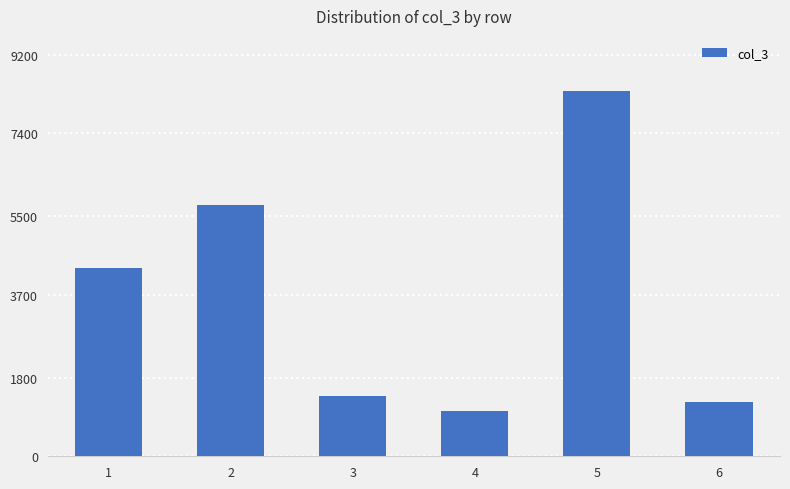

What is the value of the 2nd bar from the left?

5765